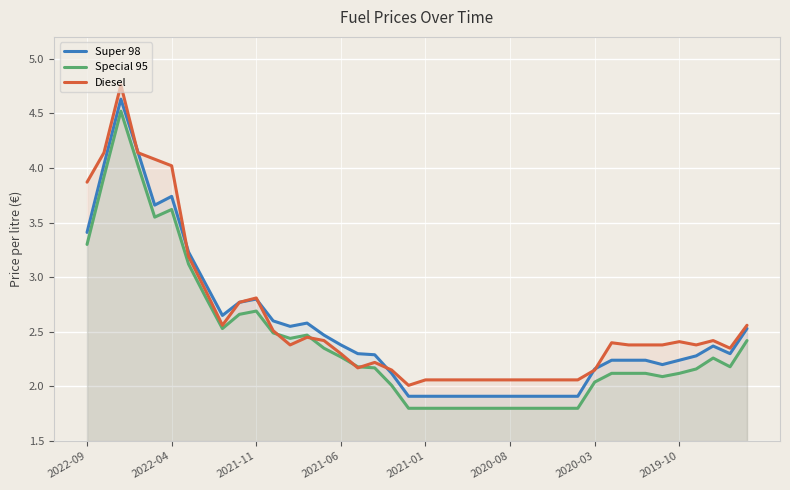

Between which two adjacent categories do Diesel and Special 95 first intersect?

11 and 12